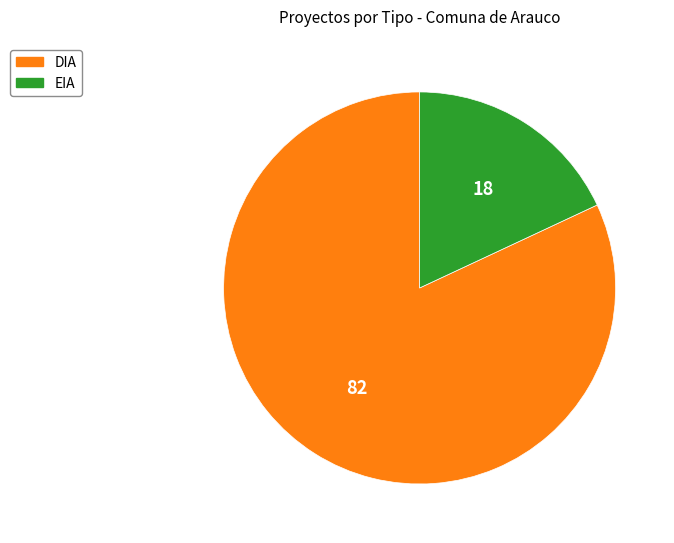

Between EIA and DIA, which is larger?

DIA